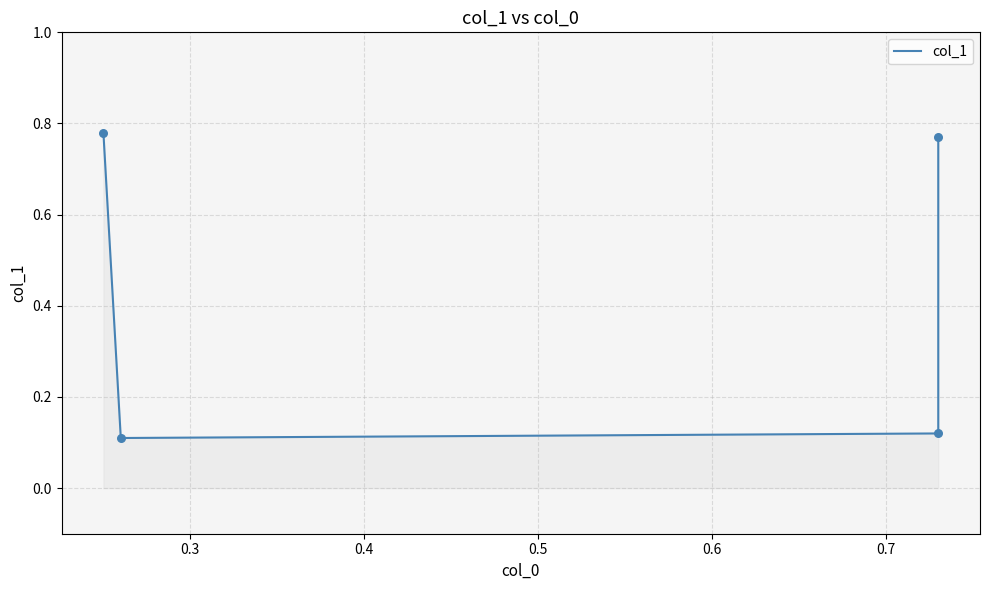

Which has a higher value, 0.3 or 0.5?

0.5